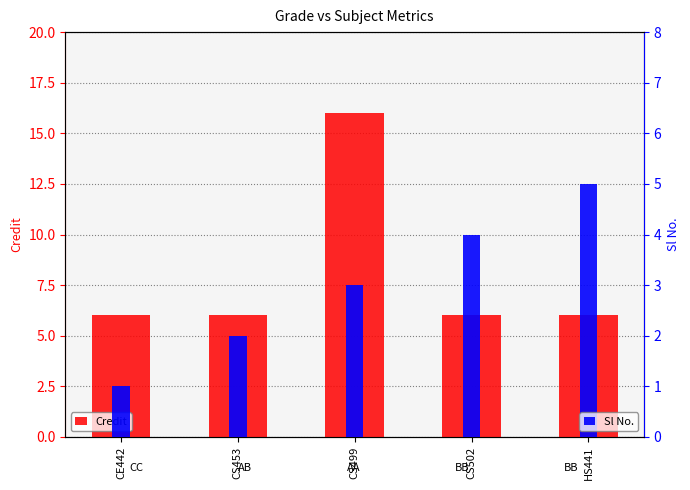

Which has a higher value, HS441 or CS502?

HS441